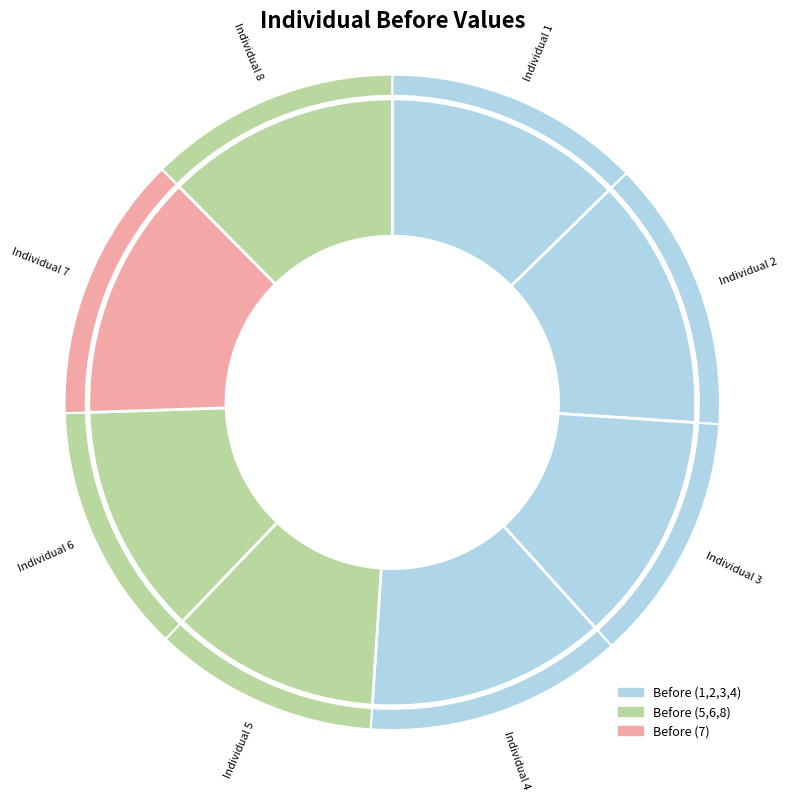

To the nearest percent, what portion does 7 represent?

13%